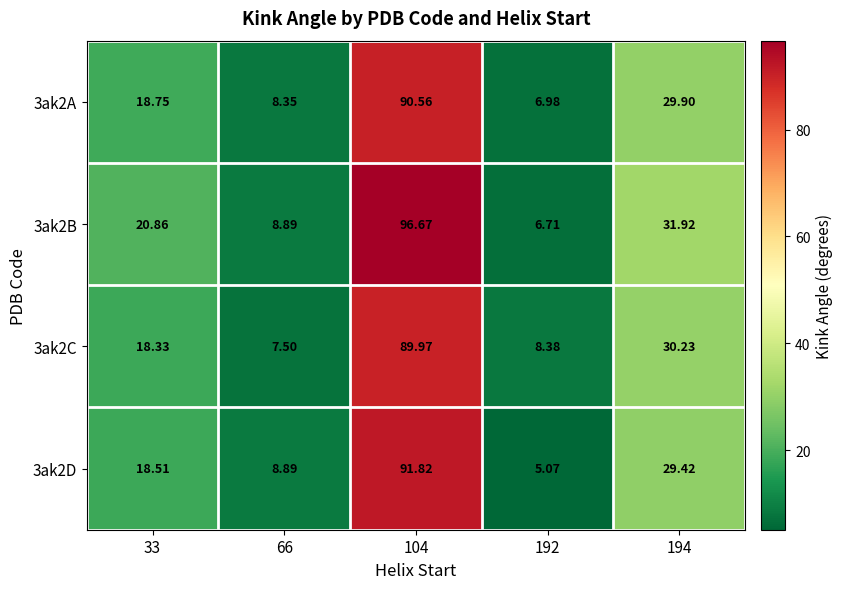

How many data points does each series have?

5